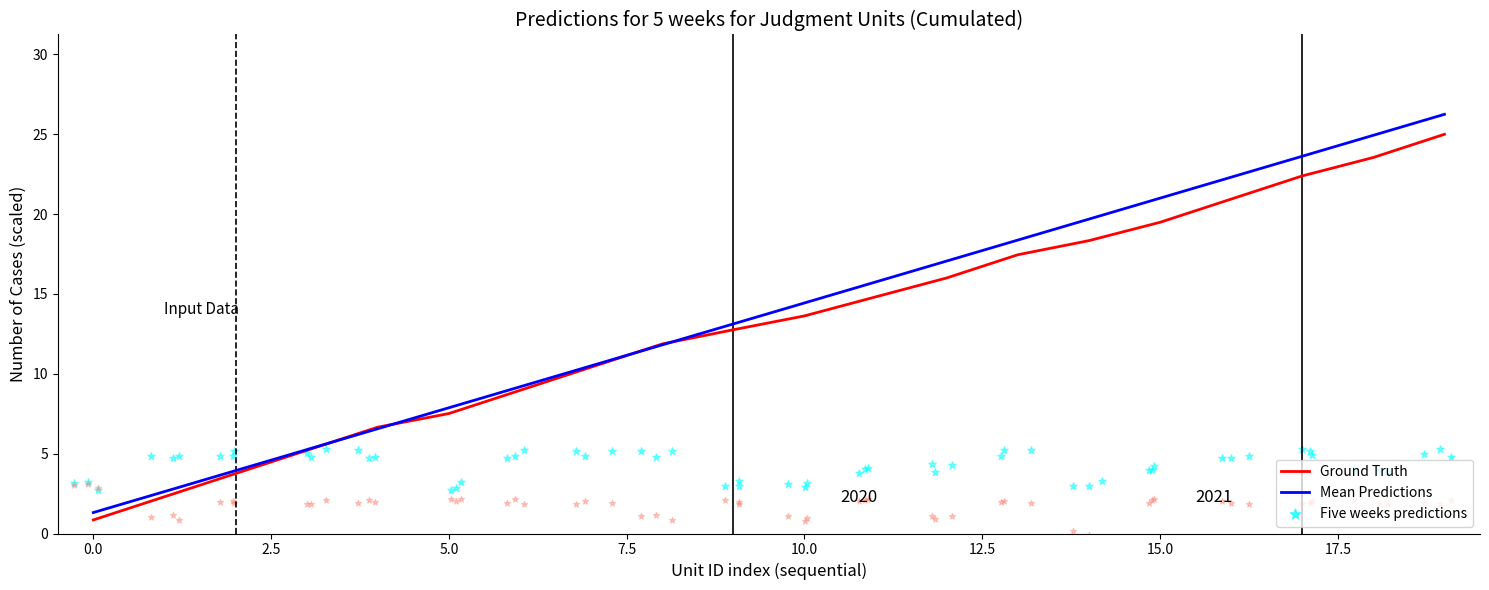

Is the value of Mean Predictions at 15.0 greater than the value of Ground Truth at 5.0?

Yes